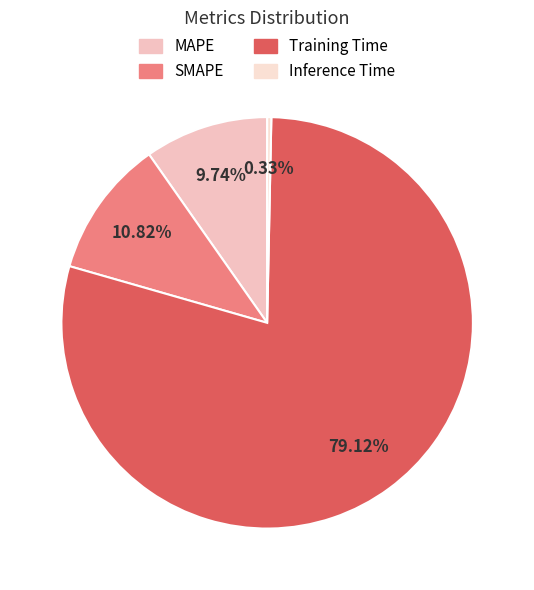

What is the change in value from Training Time to Inference Time?

-1.6